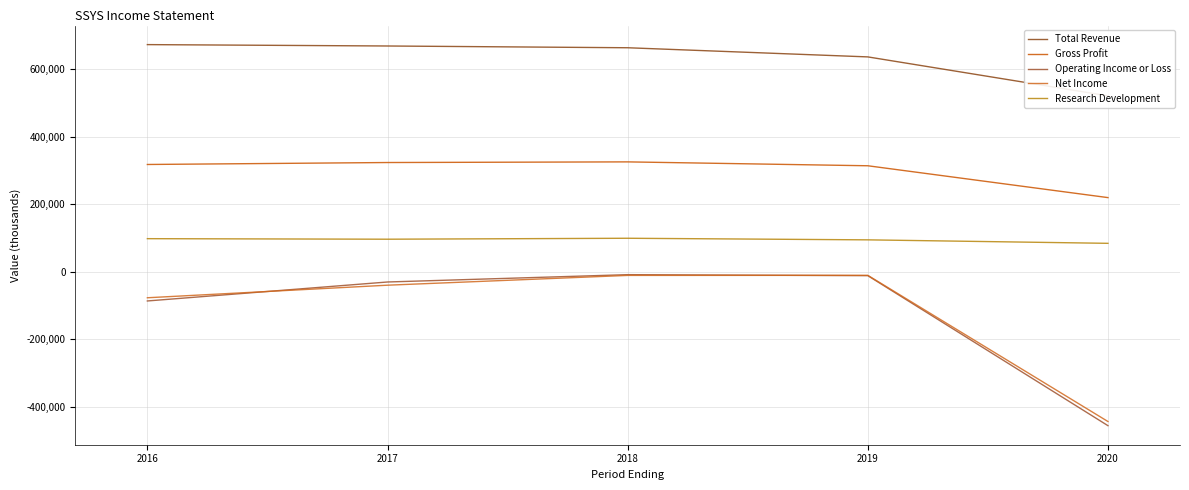

How many series are shown in this chart?

5